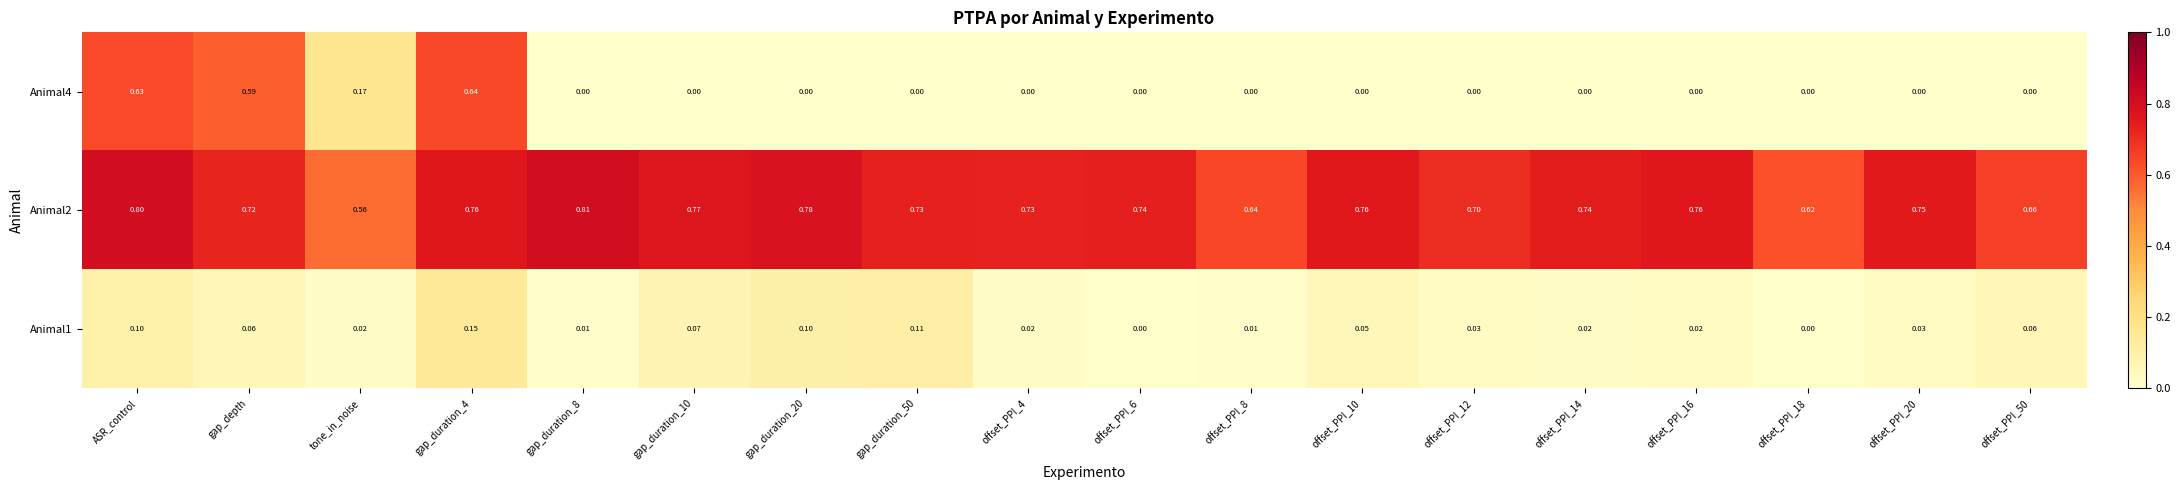

Is the value of Animal2 at offset_PPI_12 greater than the value of Animal4 at gap_duration_4?

Yes